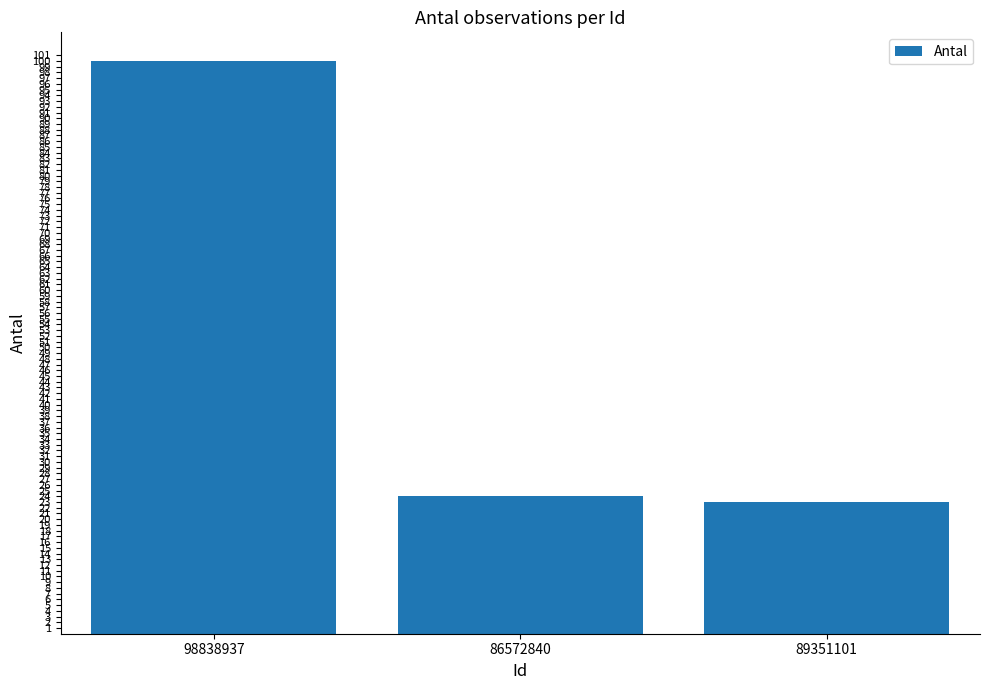

What is the minimum value shown in the chart?

23